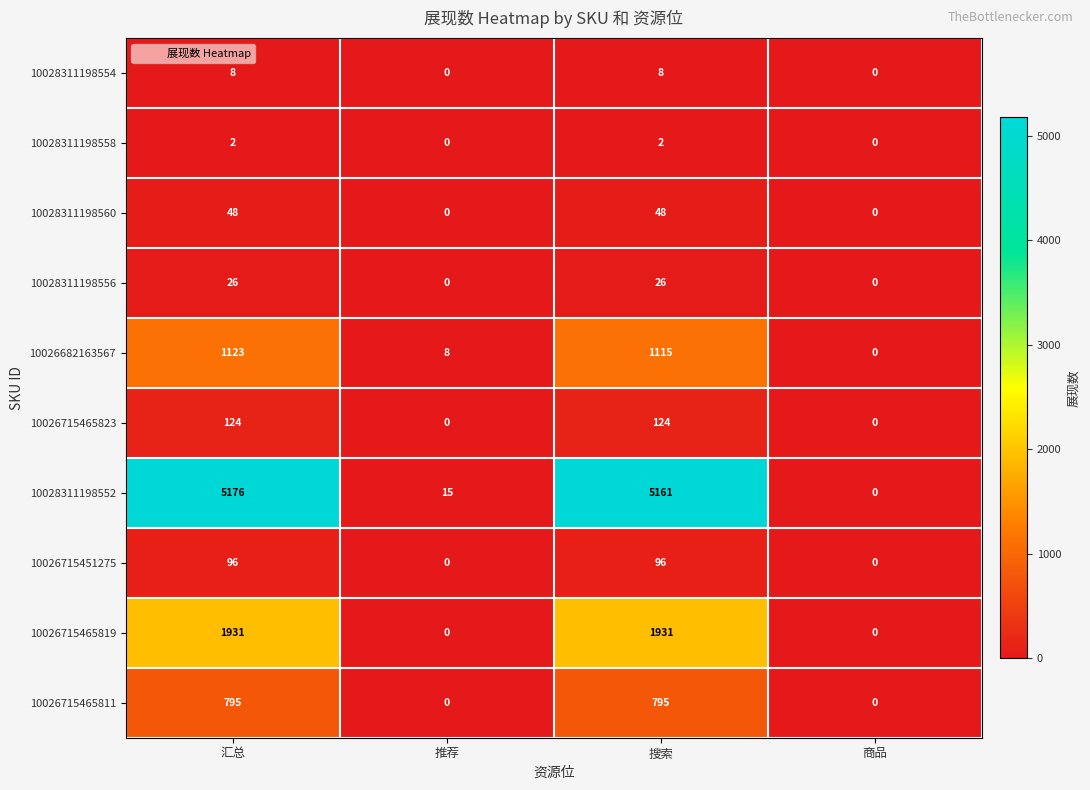

What is the greatest value displayed?

5176